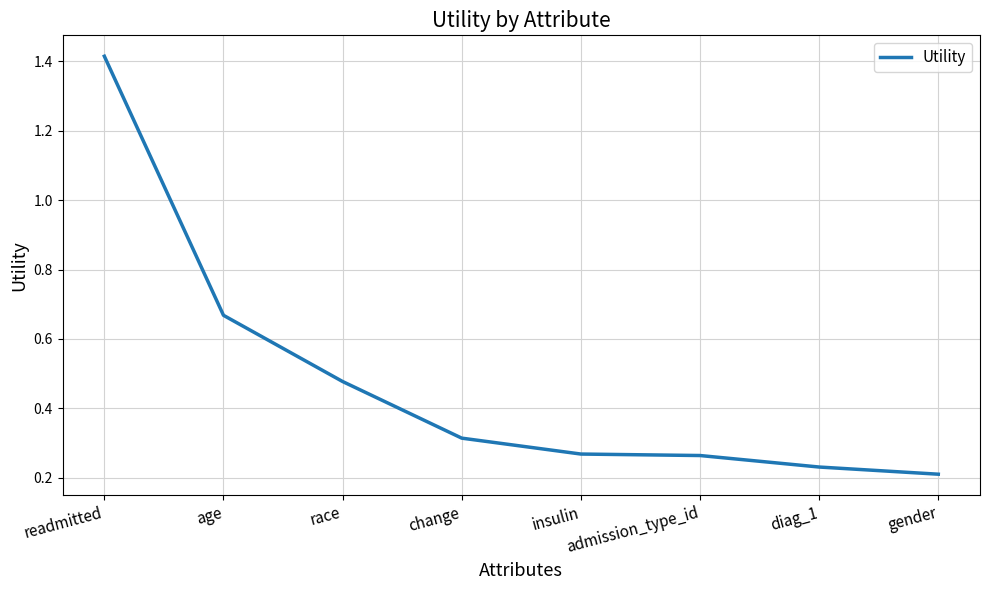

What position from the right is gender?

1